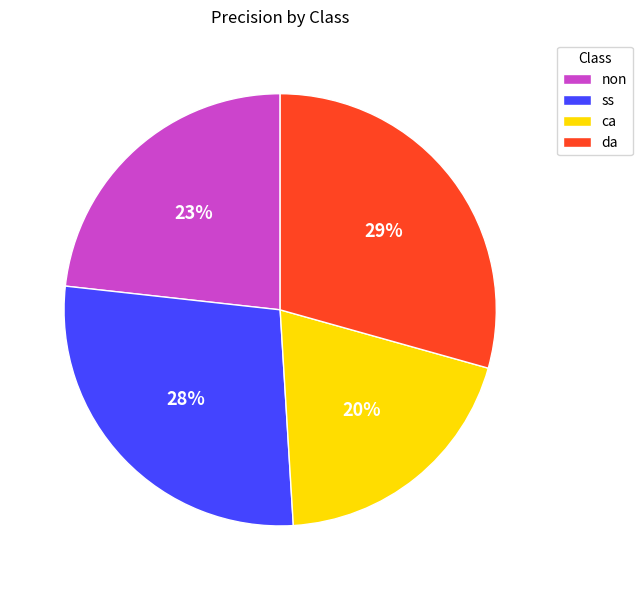

True or false: da accounts for 29% of the total.

True